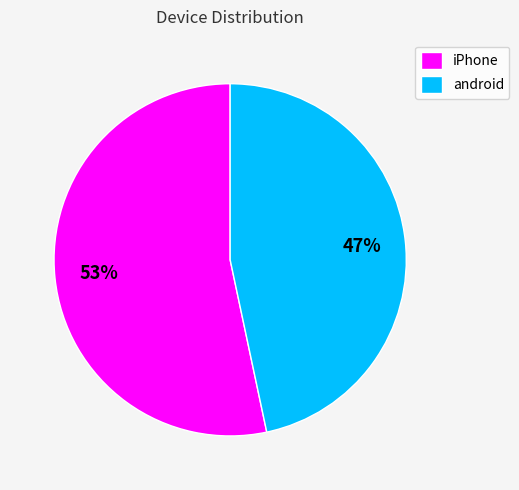

What percentage is the iPhone slice, to the nearest percent?

53%